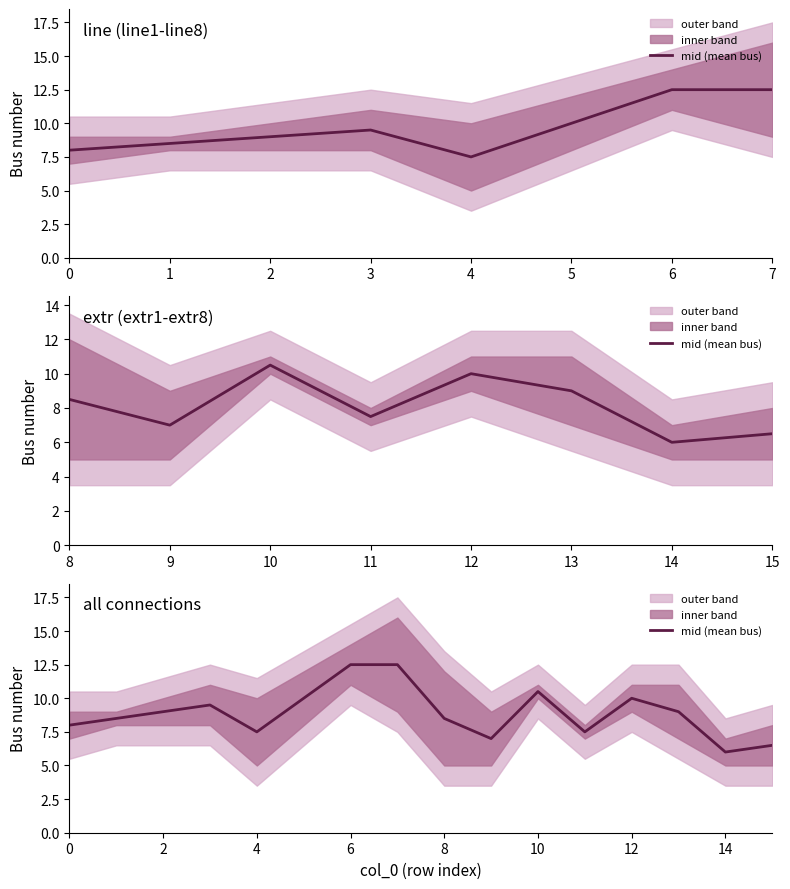

List the labels in order of value, smallest first.

14, 15, 9, 4, 11, 0, 1, 8, 2, 13, 3, 5, 12, 10, 6, 7